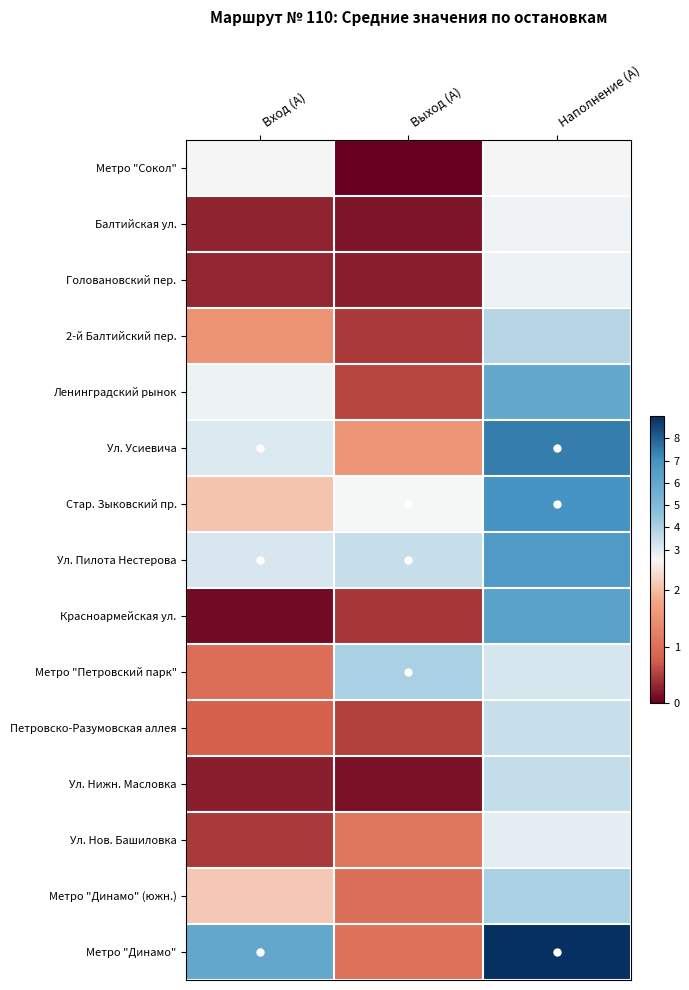

At which category does the chart reach its minimum across all series?

Выход (А)